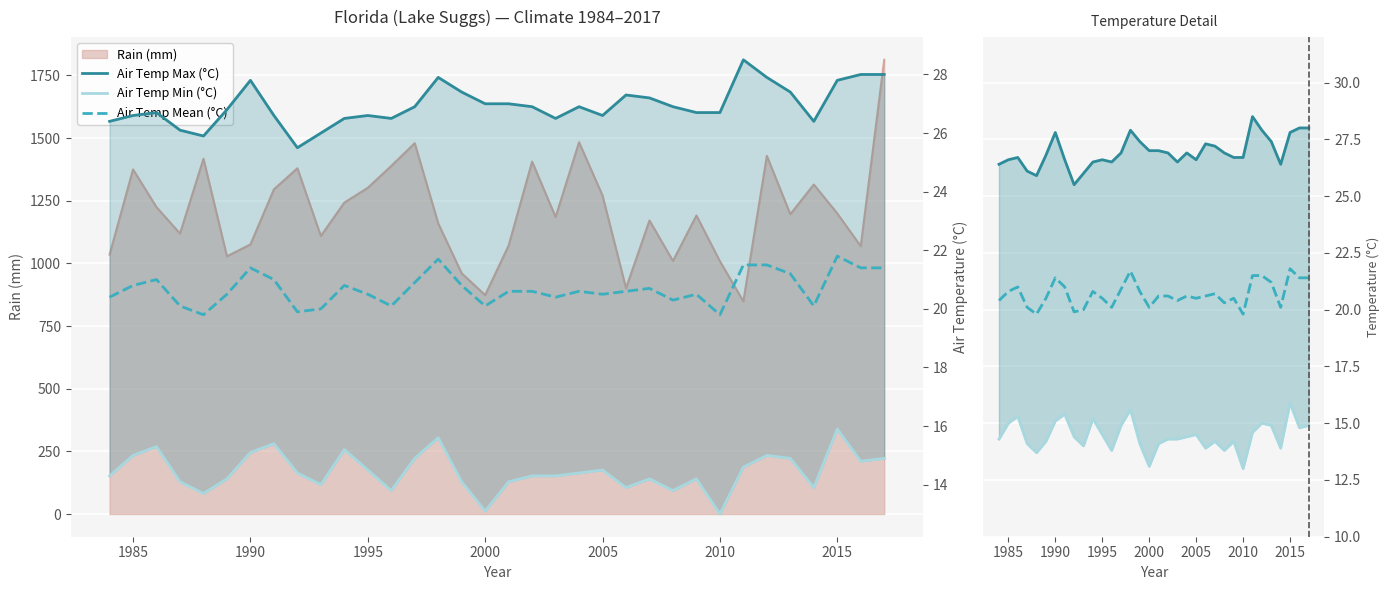

Is it true that Air Temp Mean (°C) equals 4.4 at 29?

False